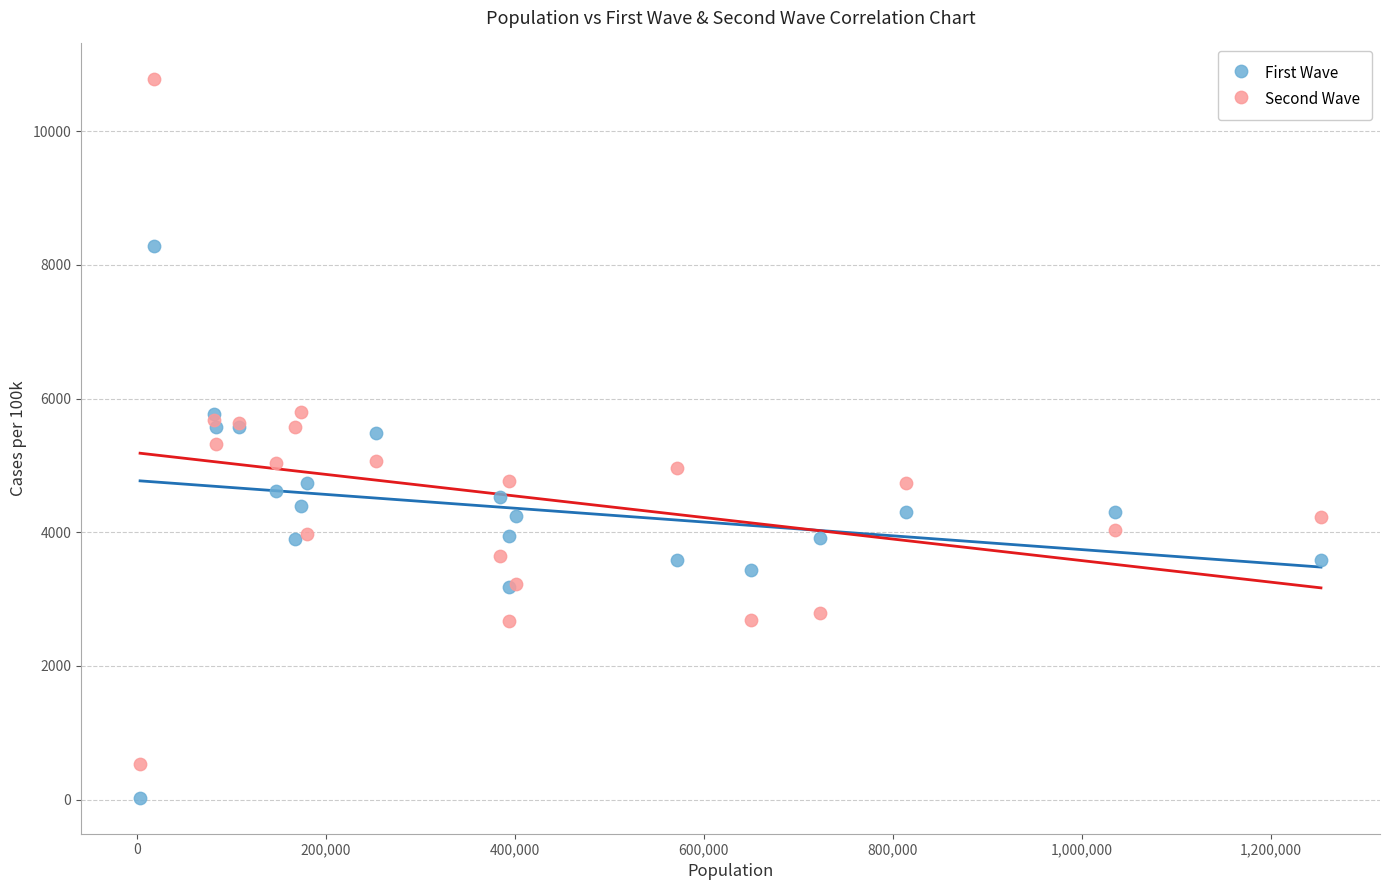

Which series reaches the maximum Y coordinate?

Second Wave